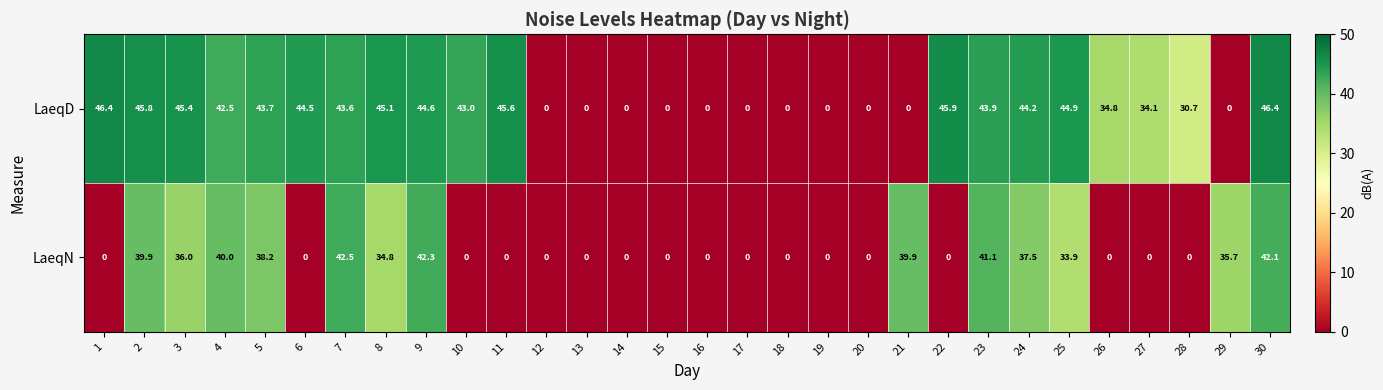

At how many categories does at least one series exceed 44?

11